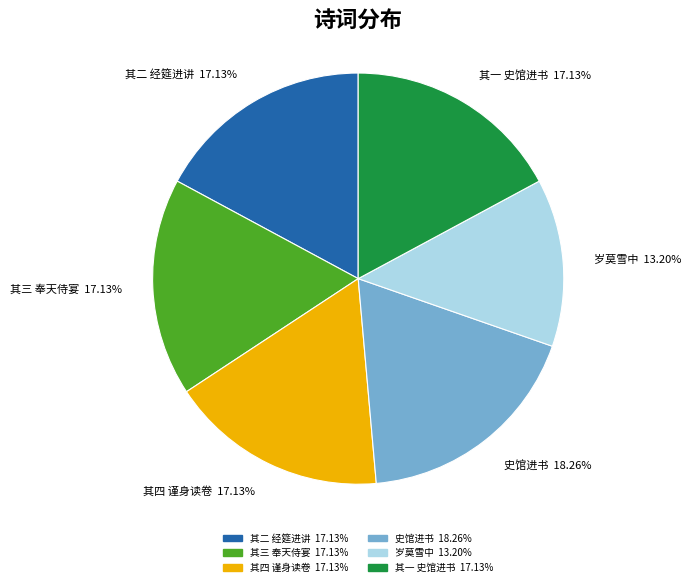

Does any single category account for the majority?

No